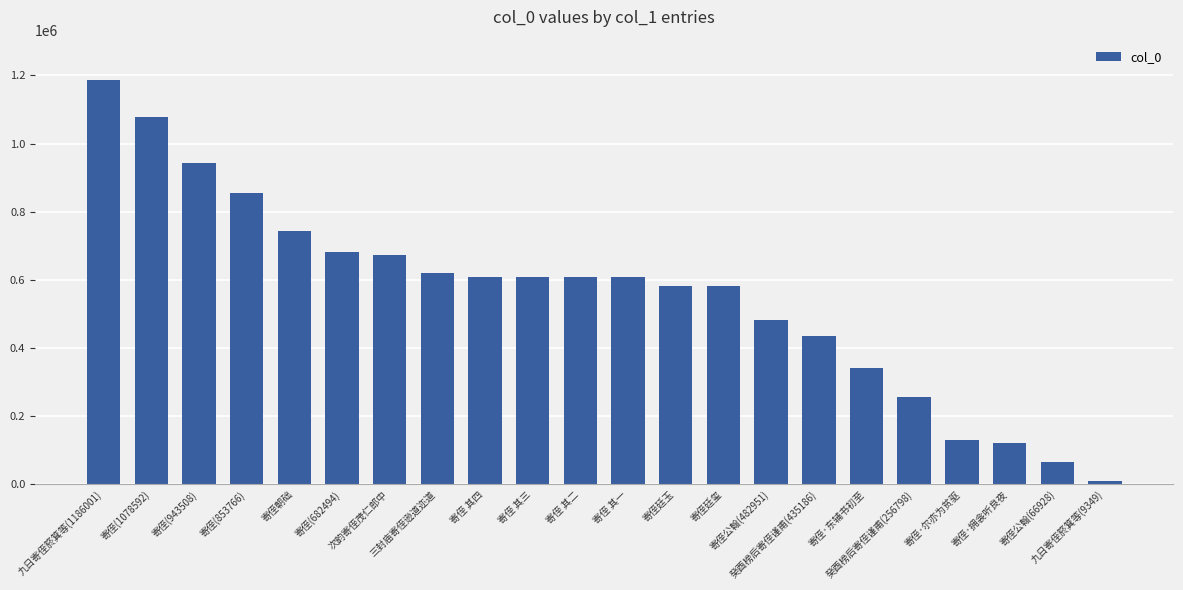

Which category has the lowest value across all series?

九日寄侄箊箕等(9349)